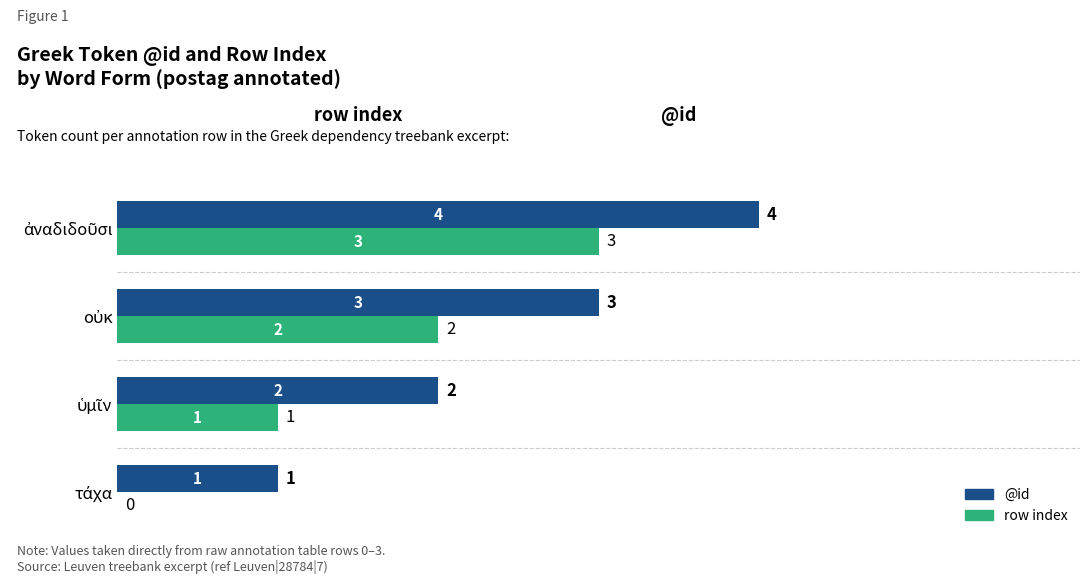

How many row index values are between 1 and 3?

3